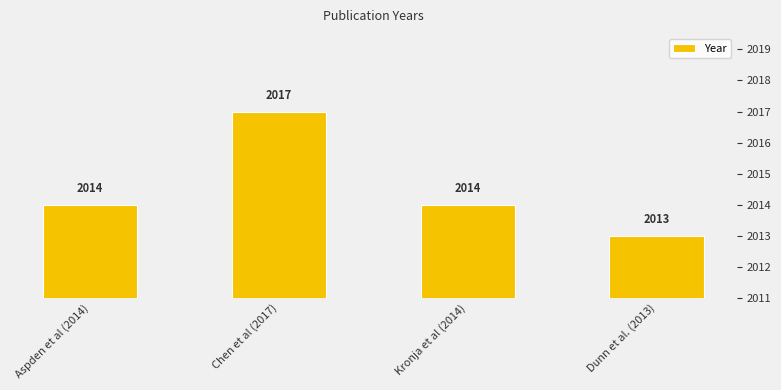

Rank the categories by value from lowest to highest.

Dunn et al. (2013), Aspden et al (2014), Kronja et al (2014), Chen et al (2017)